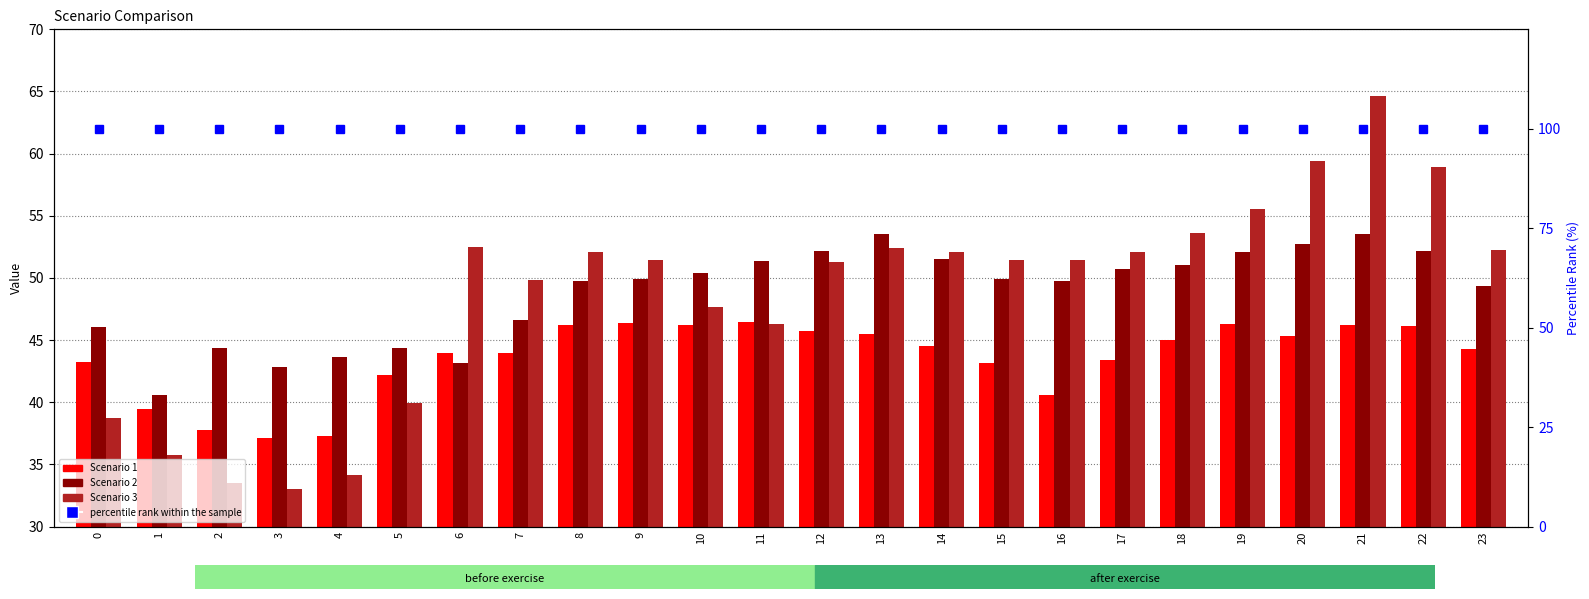

What is the lowest value of the percentile rank within the sample series?

100.0